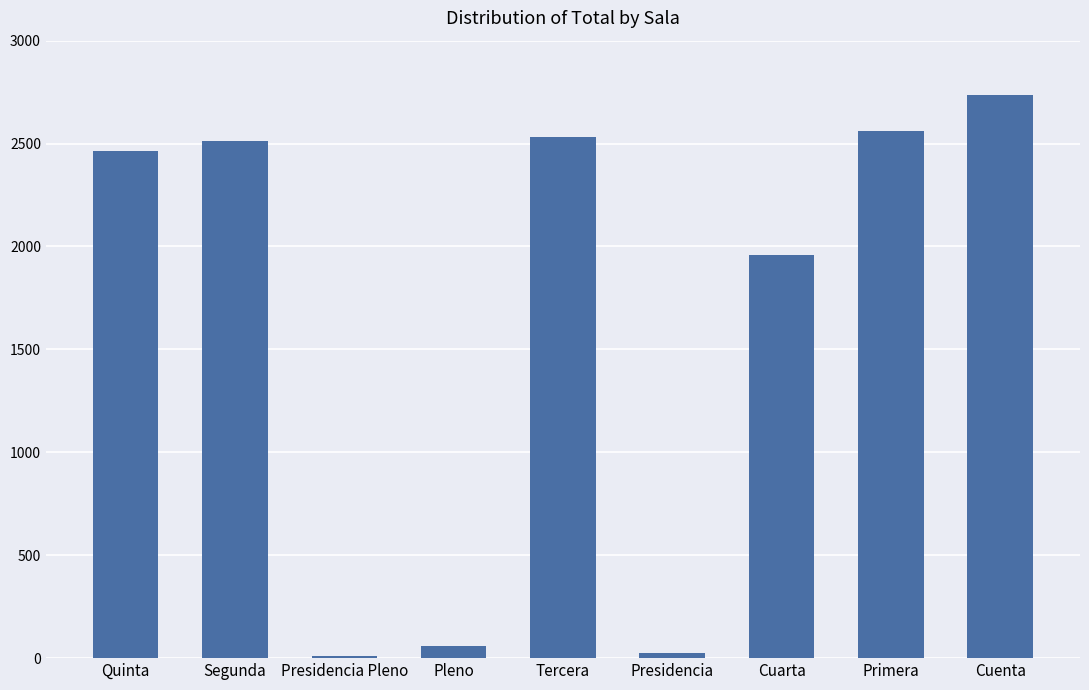

Read the value at Primera.

2562